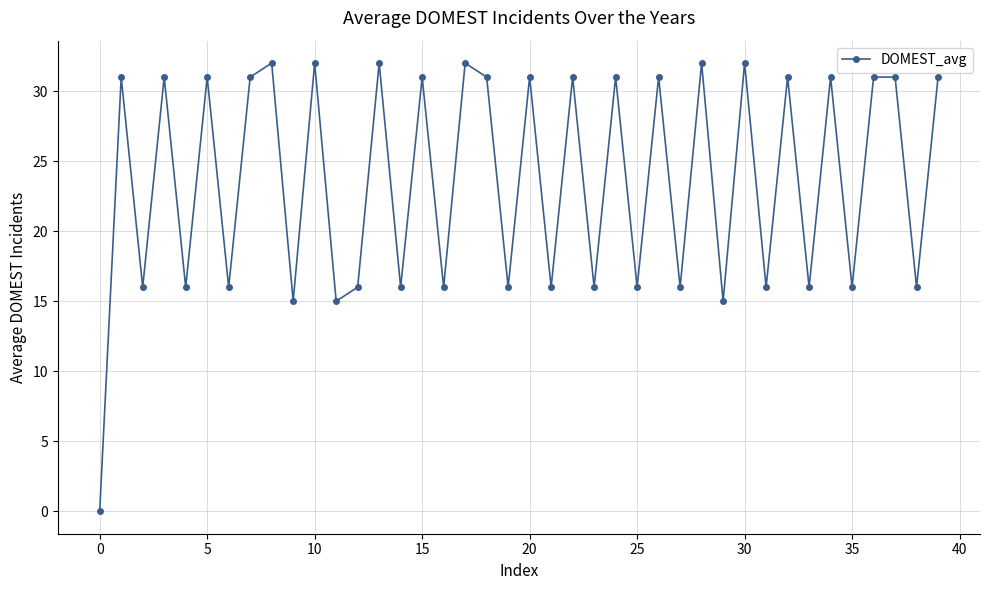

What is the value of the 24th point from the left?

16